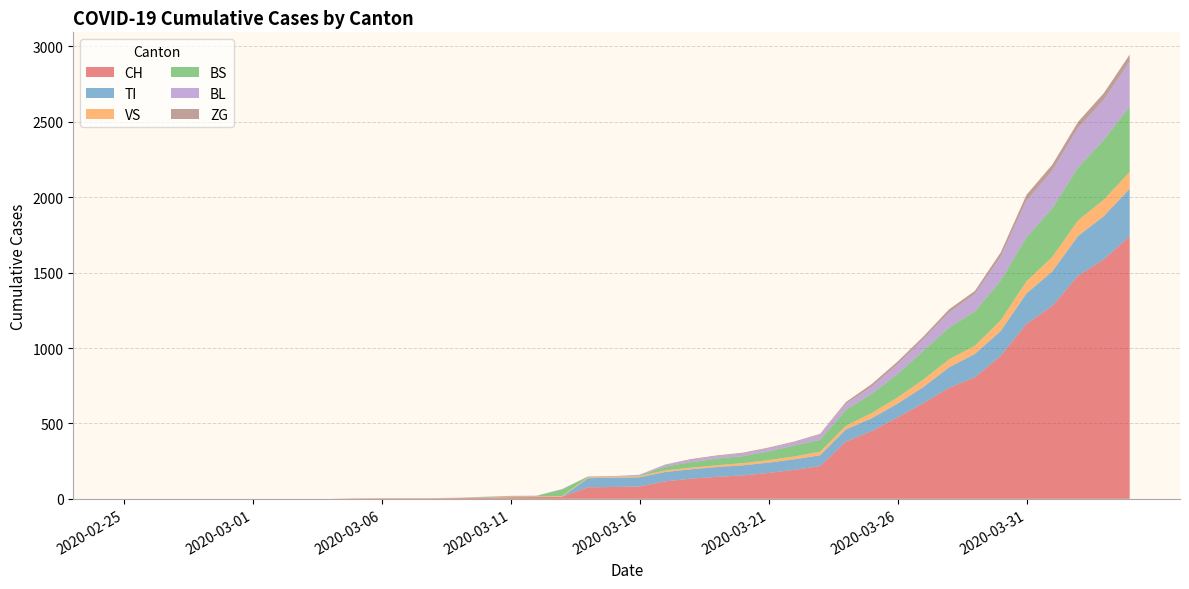

Reading left to right, what are all the values shown in this chart?

CH: 2020-02-25=0	2020-02-26=0	2020-02-27=0	2020-02-28=0	2020-02-29=0	2020-03-01=0	2020-03-02=0	2020-03-03=0	2020-03-04=0	2020-03-05=2	2020-03-06=3	2020-03-07=3	2020-03-08=3	2020-03-09=5	2020-03-10=6	2020-03-11=11	2020-03-12=12	2020-03-13=14	2020-03-14=76	2020-03-15=79	2020-03-16=82	2020-03-17=116	2020-03-18=134	2020-03-19=146	2020-03-20=155	2020-03-21=172	2020-03-22=192	2020-03-23=218	2020-03-24=380	2020-03-25=449	2020-03-26=540	2020-03-27=634	2020-03-28=736	2020-03-29=806	2020-03-30=948	2020-03-31=1160	2020-04-01=1279	2020-04-02=1480	2020-04-03=1588	2020-04-04=1742
TI: 2020-02-25=0	2020-02-26=0	2020-02-27=0	2020-02-28=0	2020-02-29=0	2020-03-01=0	2020-03-02=0	2020-03-03=0	2020-03-04=0	2020-03-05=0	2020-03-06=0	2020-03-07=0	2020-03-08=0	2020-03-09=0	2020-03-10=0	2020-03-11=0	2020-03-12=0	2020-03-13=0	2020-03-14=61	2020-03-15=61	2020-03-16=61	2020-03-17=62	2020-03-18=62	2020-03-19=65	2020-03-20=67	2020-03-21=68	2020-03-22=70	2020-03-23=71	2020-03-24=80	2020-03-25=85	2020-03-26=91	2020-03-27=107	2020-03-28=136	2020-03-29=155	2020-03-30=165	2020-03-31=202	2020-04-01=229	2020-04-02=263	2020-04-03=287	2020-04-04=314
VS: 2020-02-25=0	2020-02-26=0	2020-02-27=0	2020-02-28=0	2020-02-29=0	2020-03-01=0	2020-03-02=0	2020-03-03=0	2020-03-04=0	2020-03-05=2	2020-03-06=2	2020-03-07=2	2020-03-08=2	2020-03-09=2	2020-03-10=2	2020-03-11=3	2020-03-12=3	2020-03-13=5	2020-03-14=6	2020-03-15=6	2020-03-16=8	2020-03-17=11	2020-03-18=11	2020-03-19=12	2020-03-20=15	2020-03-21=17	2020-03-22=19	2020-03-23=24	2020-03-24=25	2020-03-25=35	2020-03-26=41	2020-03-27=50	2020-03-28=53	2020-03-29=54	2020-03-30=71	2020-03-31=81	2020-04-01=96	2020-04-02=104	2020-04-03=109	2020-04-04=112
BS: 2020-02-25=0	2020-02-26=0	2020-02-27=0	2020-02-28=0	2020-02-29=0	2020-03-01=0	2020-03-02=0	2020-03-03=0	2020-03-04=0	2020-03-05=0	2020-03-06=0	2020-03-07=0	2020-03-08=0	2020-03-09=0	2020-03-10=4	2020-03-11=4	2020-03-12=4	2020-03-13=44	2020-03-14=4	2020-03-15=0	2020-03-16=4	2020-03-17=25	2020-03-18=36	2020-03-19=44	2020-03-20=46	2020-03-21=57	2020-03-22=73	2020-03-23=78	2020-03-24=105	2020-03-25=128	2020-03-26=155	2020-03-27=191	2020-03-28=211	2020-03-29=228	2020-03-30=263	2020-03-31=292	2020-04-01=323	2020-04-02=350	2020-04-03=397	2020-04-04=434
BL: 2020-02-25=0	2020-02-26=0	2020-02-27=0	2020-02-28=0	2020-02-29=0	2020-03-01=0	2020-03-02=0	2020-03-03=0	2020-03-04=0	2020-03-05=0	2020-03-06=0	2020-03-07=0	2020-03-08=0	2020-03-09=1	2020-03-10=2	2020-03-11=2	2020-03-12=2	2020-03-13=2	2020-03-14=2	2020-03-15=5	2020-03-16=5	2020-03-17=13	2020-03-18=16	2020-03-19=16	2020-03-20=18	2020-03-21=21	2020-03-22=21	2020-03-23=35	2020-03-24=40	2020-03-25=46	2020-03-26=65	2020-03-27=76	2020-03-28=100	2020-03-29=115	2020-03-30=158	2020-03-31=242	2020-04-01=249	2020-04-02=262	2020-04-03=266	2020-04-04=298
ZG: 2020-02-25=0	2020-02-26=0	2020-02-27=0	2020-02-28=0	2020-02-29=0	2020-03-01=0	2020-03-02=0	2020-03-03=0	2020-03-04=0	2020-03-05=0	2020-03-06=0	2020-03-07=0	2020-03-08=0	2020-03-09=0	2020-03-10=0	2020-03-11=0	2020-03-12=0	2020-03-13=0	2020-03-14=0	2020-03-15=0	2020-03-16=0	2020-03-17=1	2020-03-18=5	2020-03-19=5	2020-03-20=5	2020-03-21=5	2020-03-22=5	2020-03-23=5	2020-03-24=12	2020-03-25=18	2020-03-26=18	2020-03-27=18	2020-03-28=21	2020-03-29=21	2020-03-30=29	2020-03-31=39	2020-04-01=40	2020-04-02=41	2020-04-03=44	2020-04-04=46